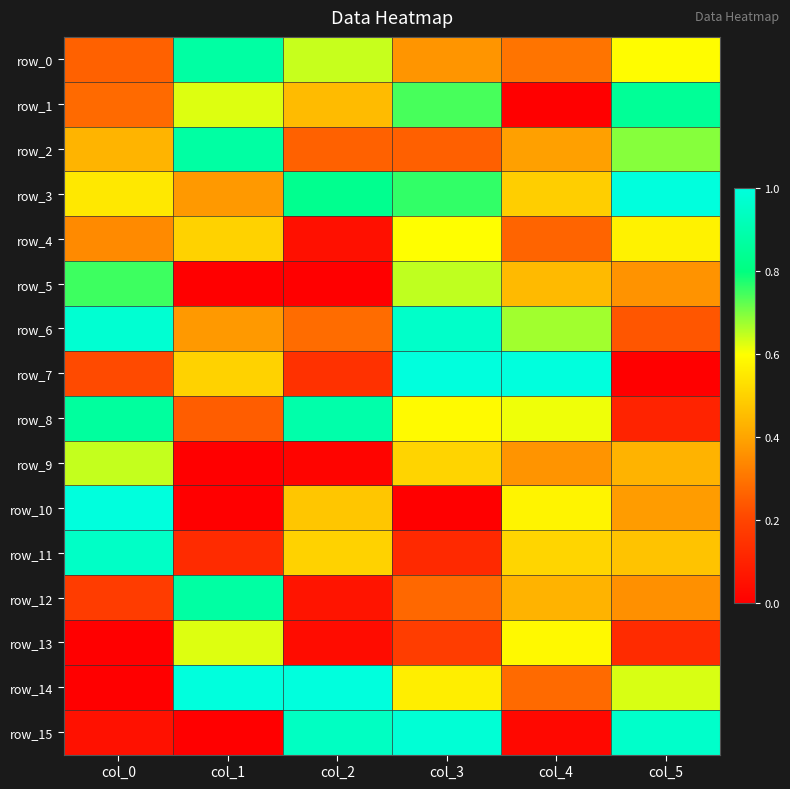

Rank the categories by row_14 value from lowest to highest.

col_0, col_4, col_3, col_5, col_1, col_2